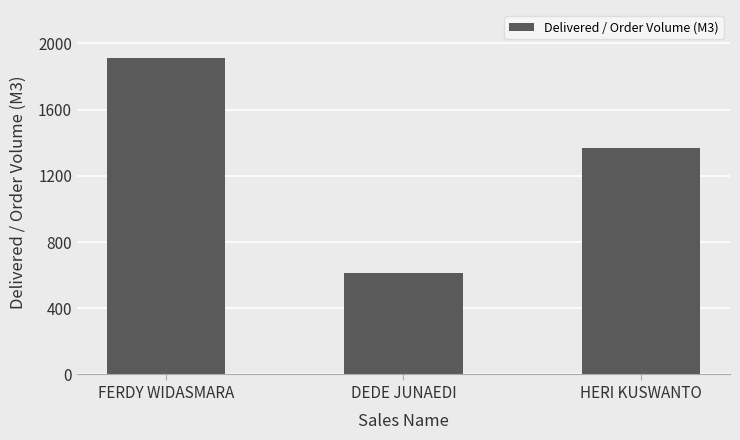

Where is the data nearest to the value 1263?

HERI KUSWANTO